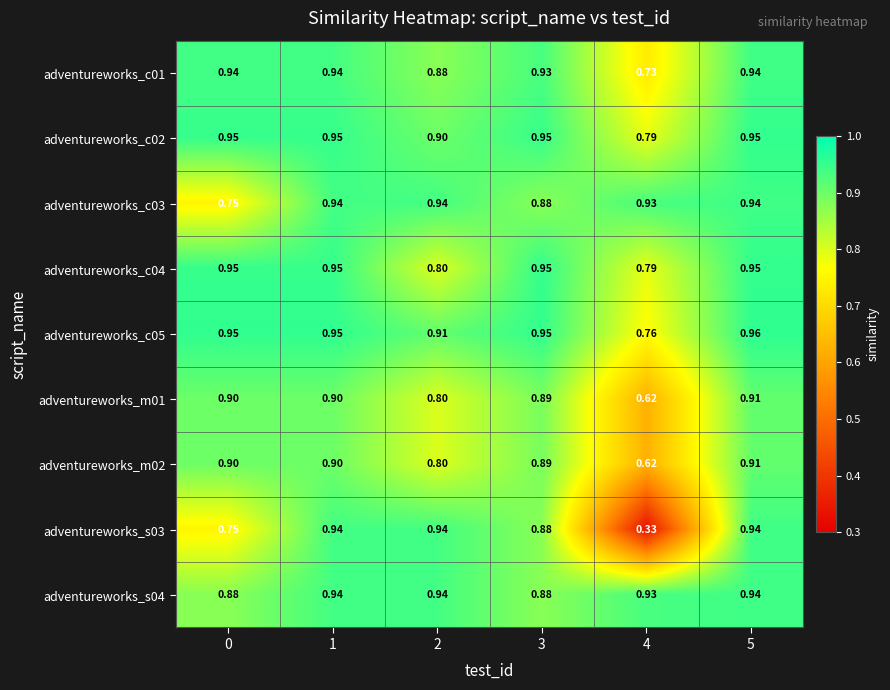

Is the value of adventureworks_c01 at 0 greater than the value of adventureworks_m02 at 0?

Yes